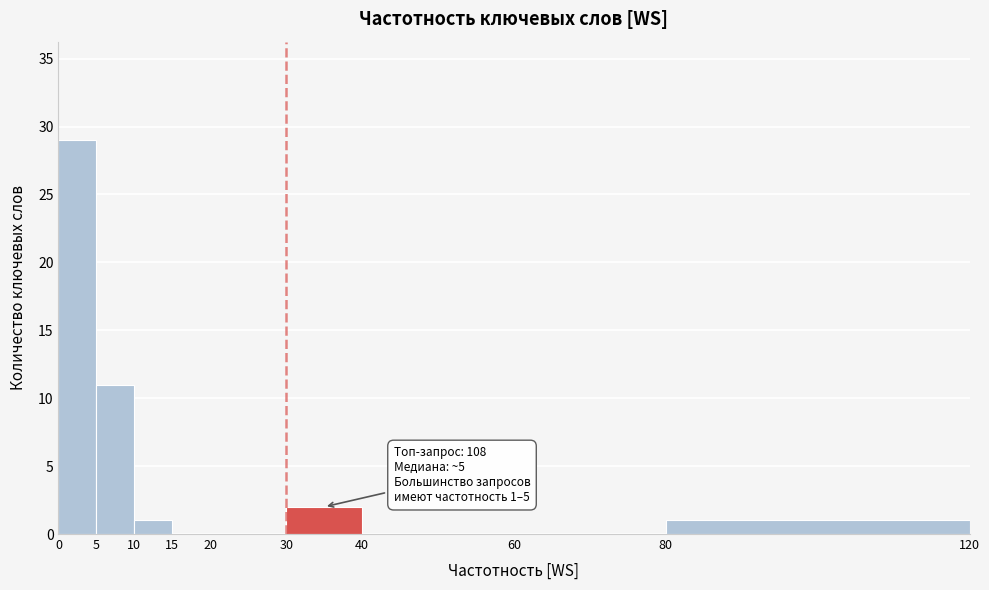

Which range on the x-axis has the tallest bar?

0 to 5